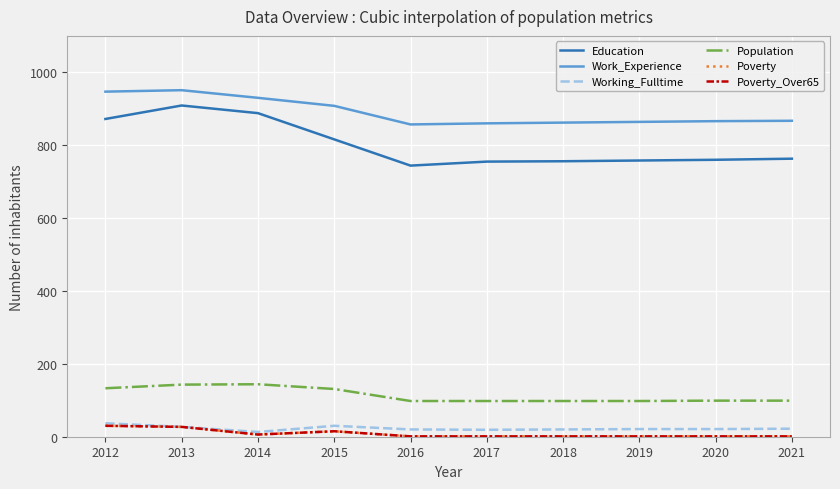

True or false: Education and Work_Experience cross at least once.

False